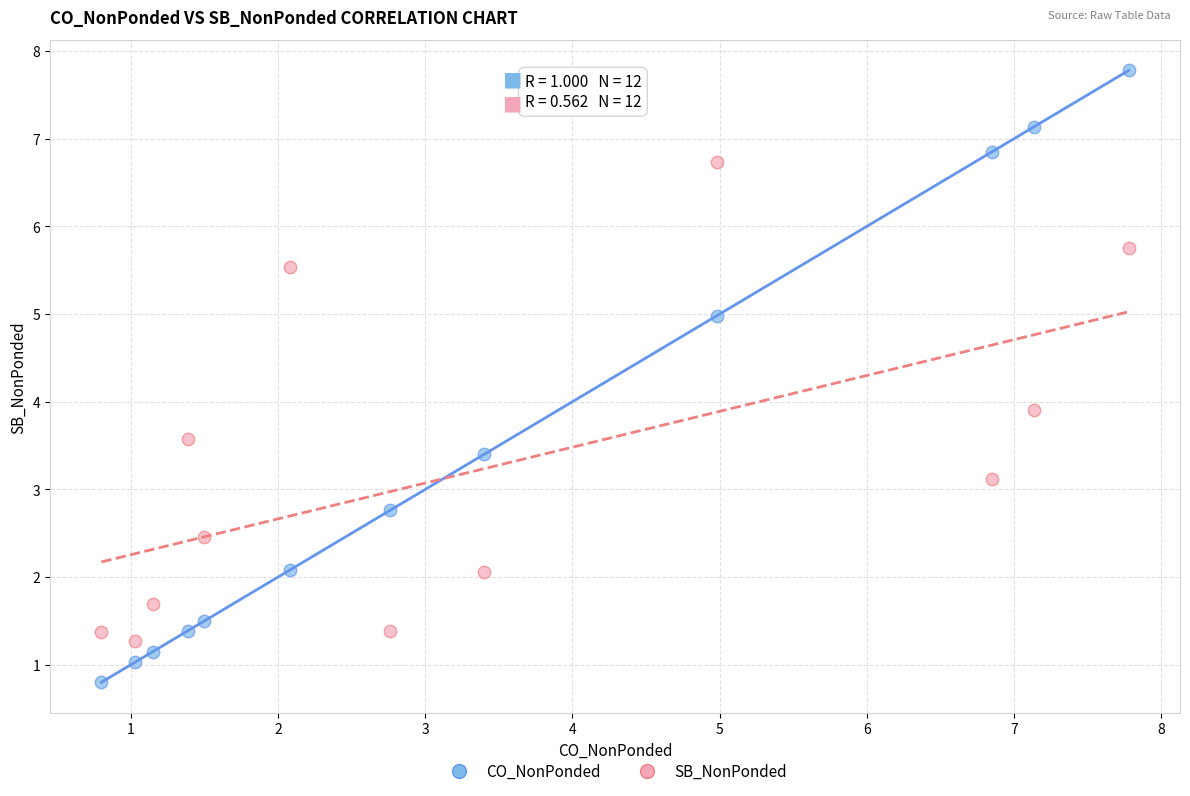

Which series reaches the maximum Y coordinate?

CO_NonPonded